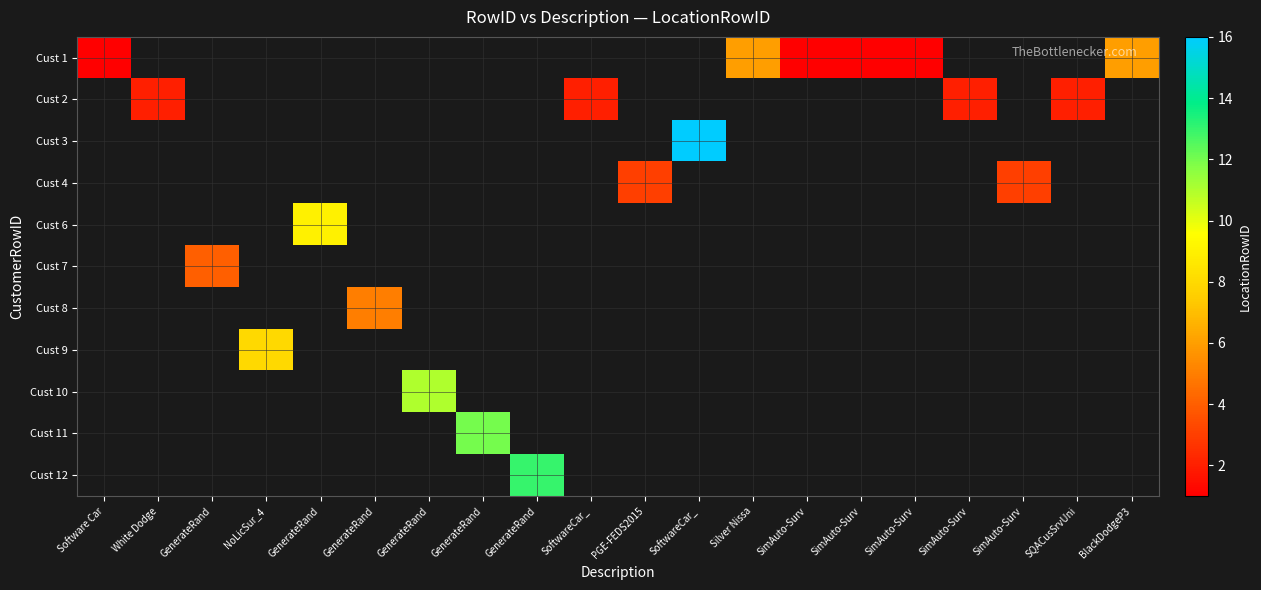

How many positive values does the Cust 3 series have?

1